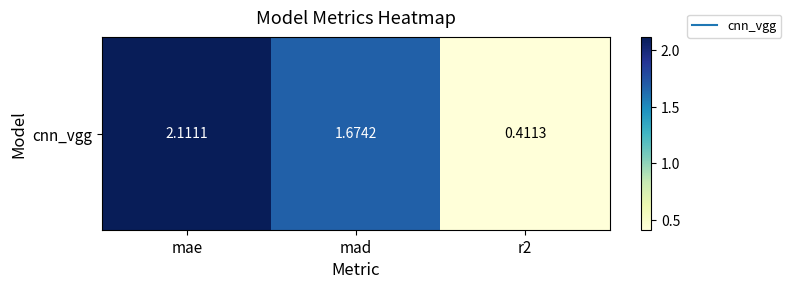

List the labels in order of value, largest first.

mae, mad, r2